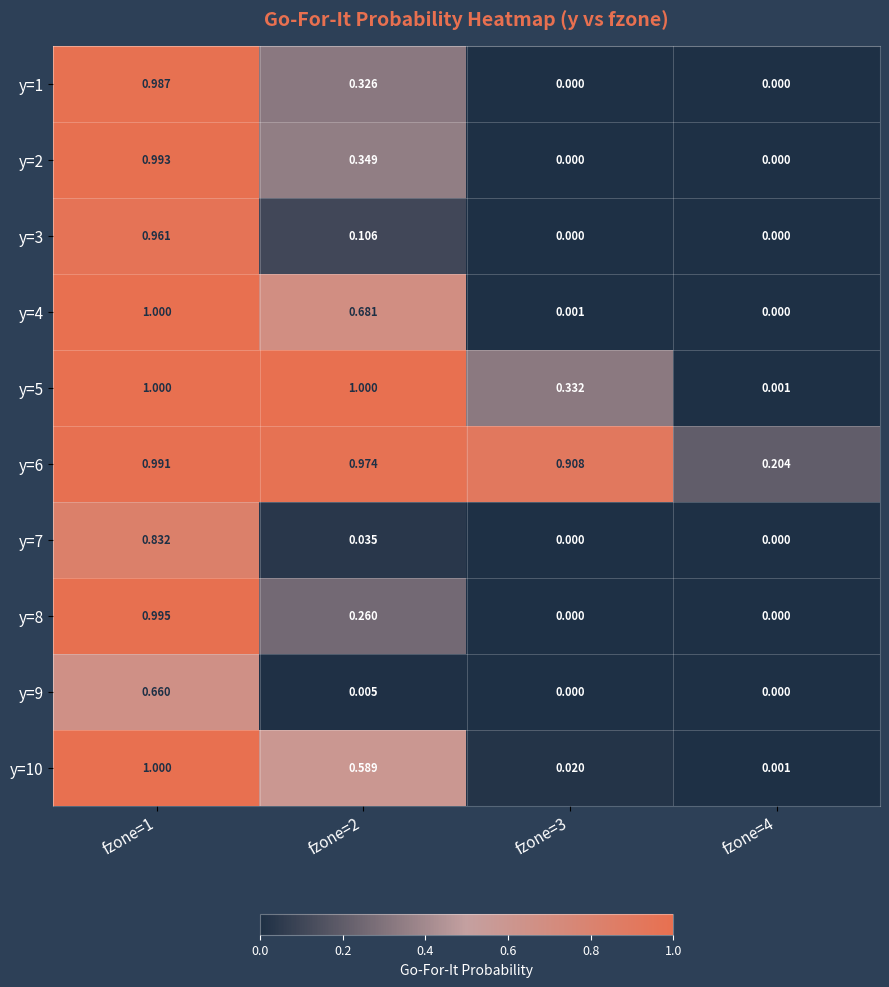

Is the value of y=6 at fzone=4 greater than the value of y=8 at fzone=3?

Yes